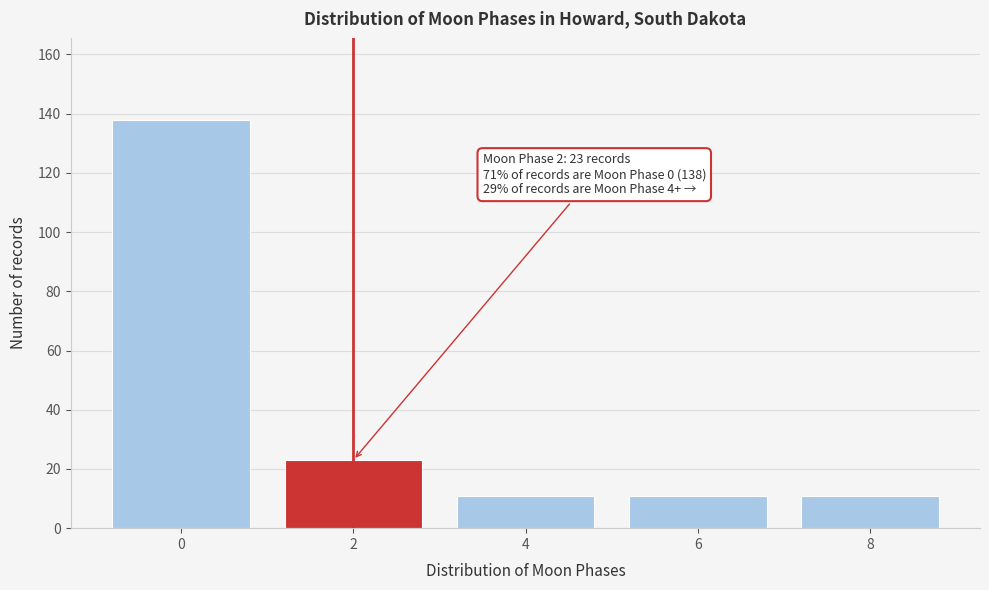

Reading left to right, transcribe all the data shown in this chart.

138	23	11	11	11